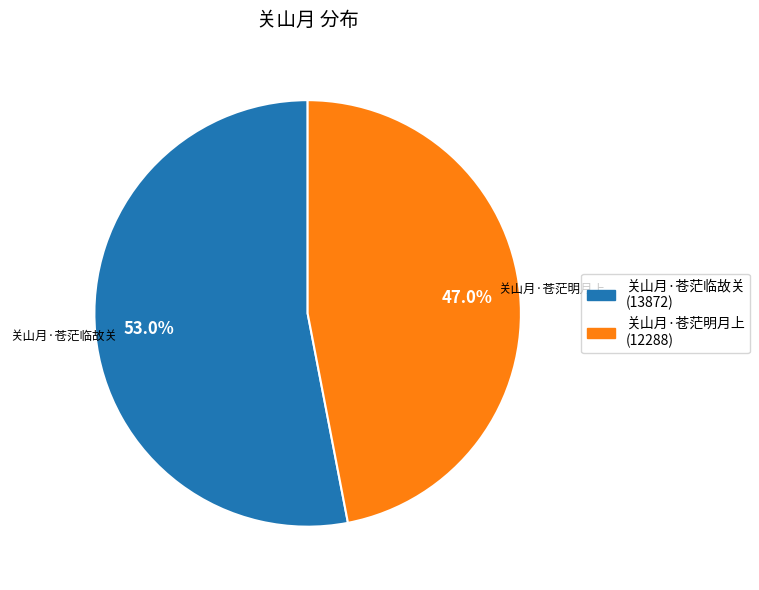

Do 关山月·苍茫临故关 and 关山月·苍茫明月上 together represent more than half of the pie?

Yes